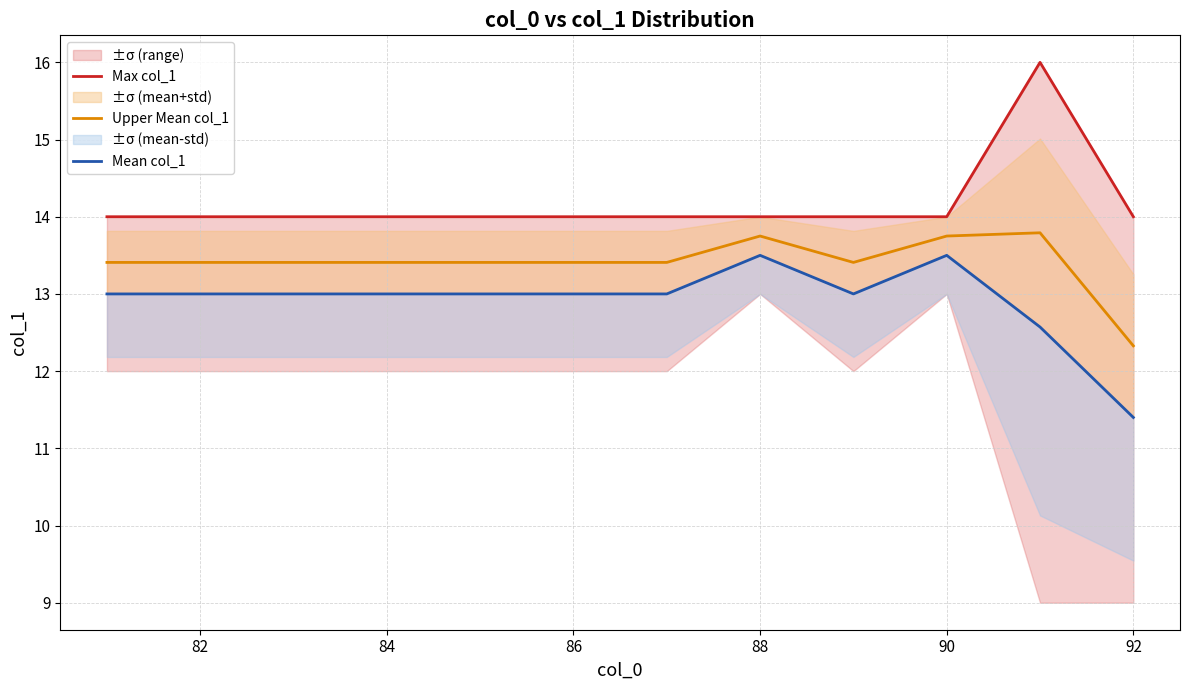

The Upper Mean col_1 series shows 13.4 at 86. True or false?

True